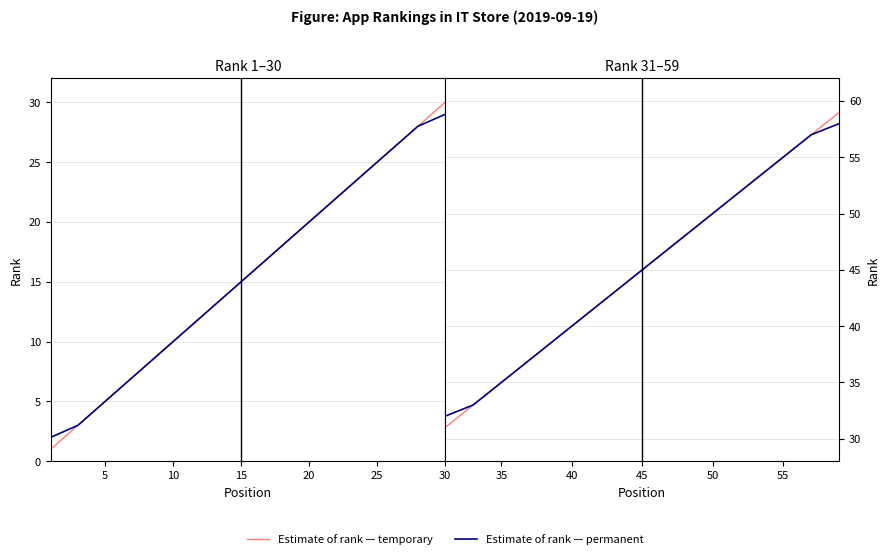

Which series has the largest total across all categories?

Estimate of rank — temporary